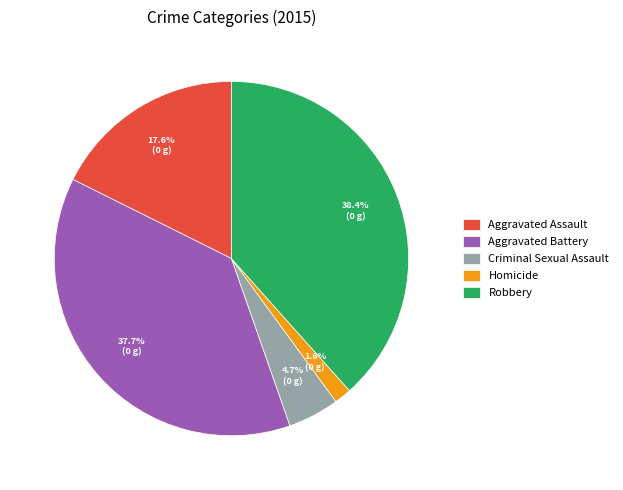

How many segments does this pie chart have?

5